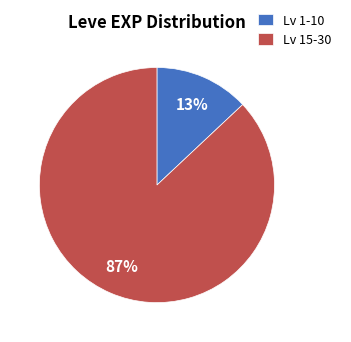

Between Lv 15-30 and Lv 1-10, which is larger?

Lv 15-30